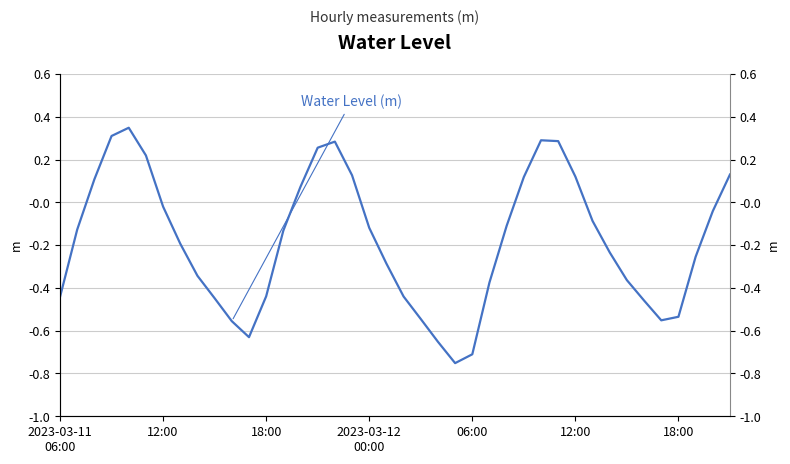

What is the change in value from 18:00 to 32?

-0.2